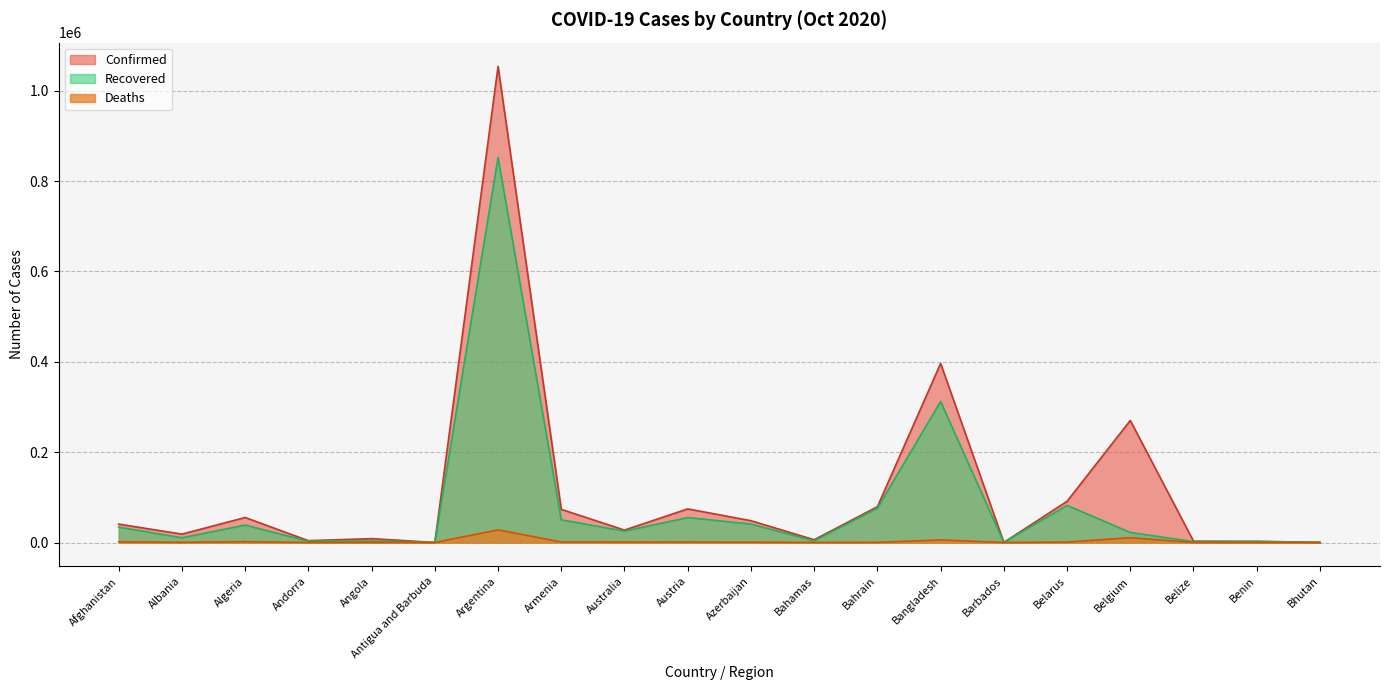

What is the total value across all series at Argentina?

1933461